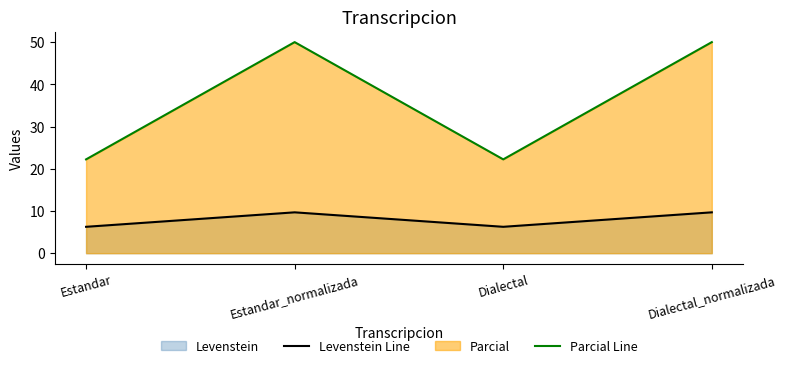

What is the spread (max minus min) of values at Estandar_normalizada?

40.3